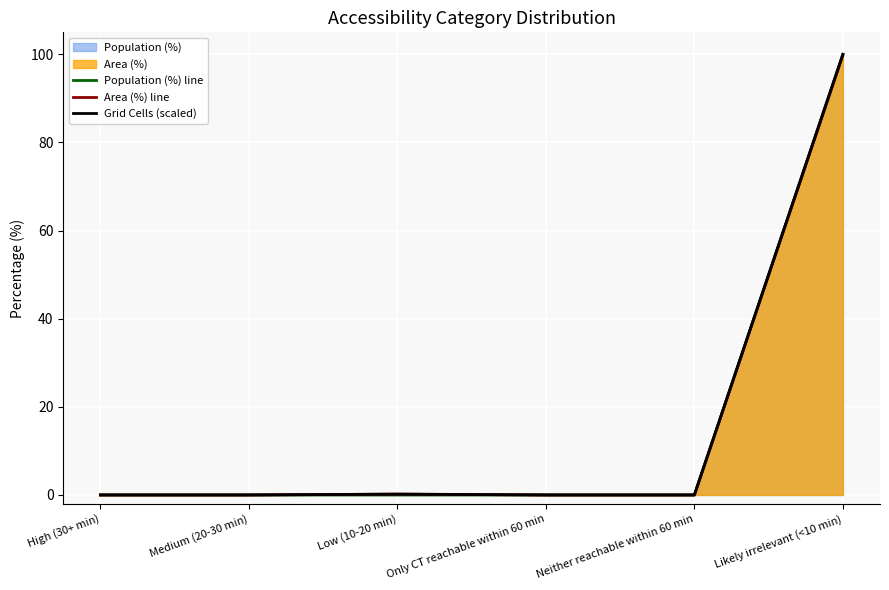

True or false: Grid Cells (scaled) and Population (%) line cross at least once.

False